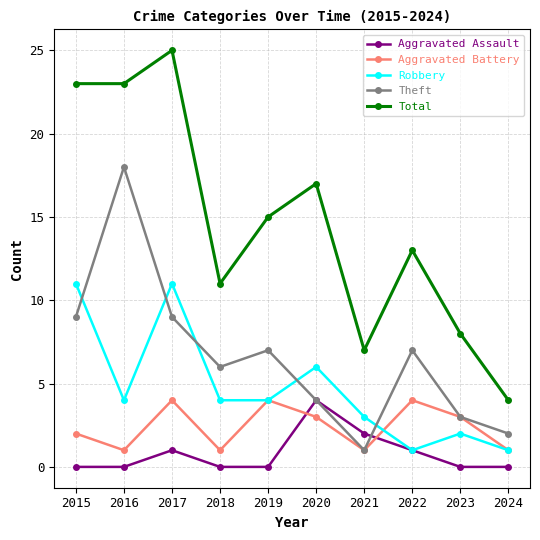

Reading left to right, extract all data points from this chart.

Aggravated Assault: 2015=0	2016=0	2017=1	2018=0	2019=0	2020=4	2021=2	2022=1	2023=0	2024=0
Aggravated Battery: 2015=2	2016=1	2017=4	2018=1	2019=4	2020=3	2021=1	2022=4	2023=3	2024=1
Robbery: 2015=11	2016=4	2017=11	2018=4	2019=4	2020=6	2021=3	2022=1	2023=2	2024=1
Theft: 2015=9	2016=18	2017=9	2018=6	2019=7	2020=4	2021=1	2022=7	2023=3	2024=2
Total: 2015=23	2016=23	2017=25	2018=11	2019=15	2020=17	2021=7	2022=13	2023=8	2024=4